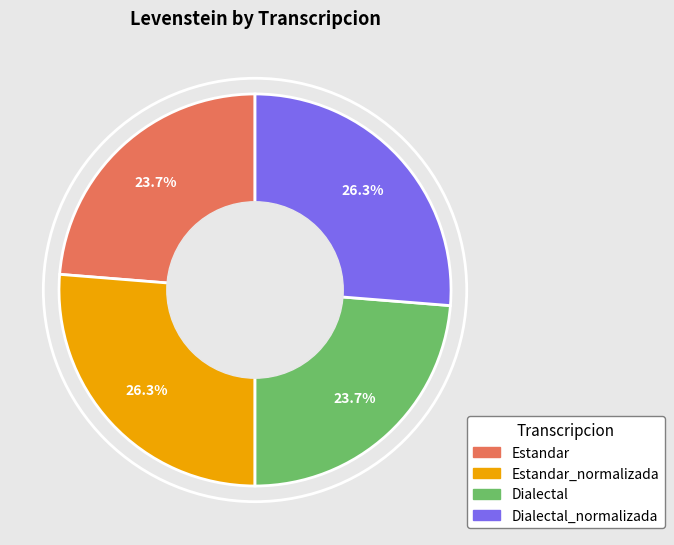

Does any single category account for the majority?

No